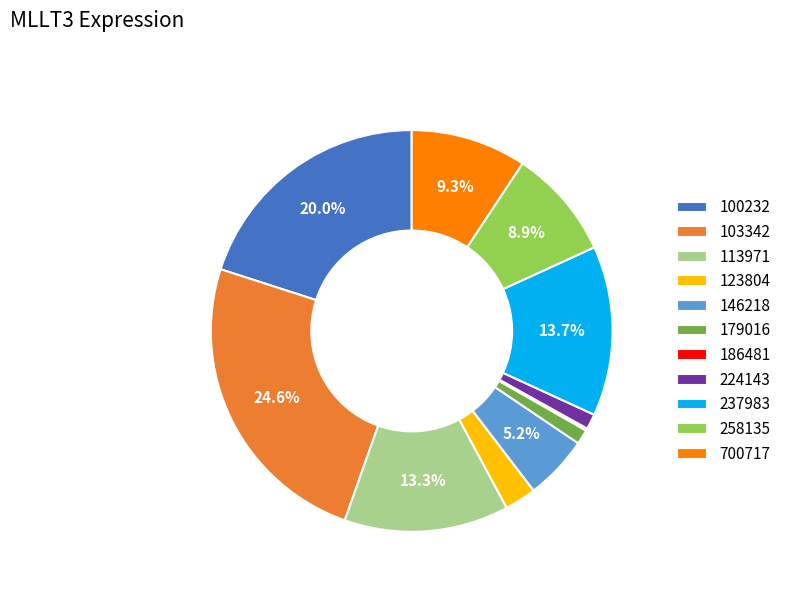

Which category has the biggest portion of the pie?

103342